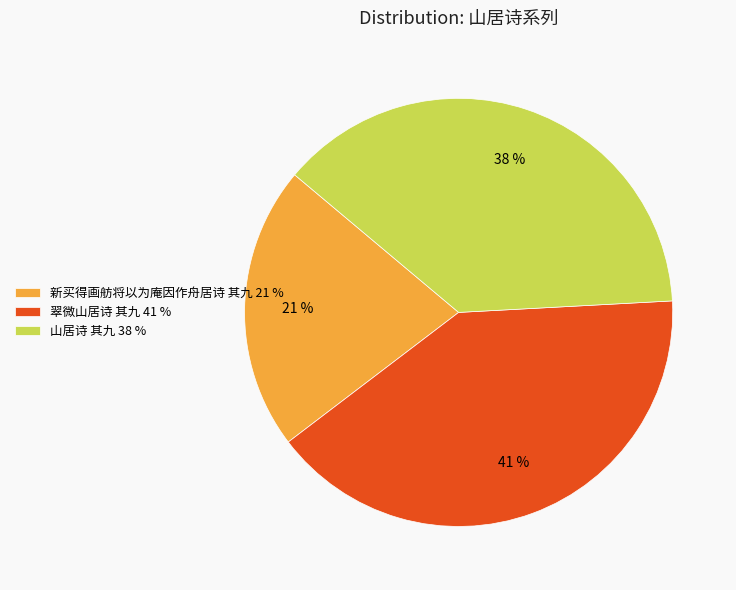

To the nearest percent, what is the combined percentage of 翠微山居诗 其九 41 % and 新买得画舫将以为庵因作舟居诗 其九 21 %?

62%